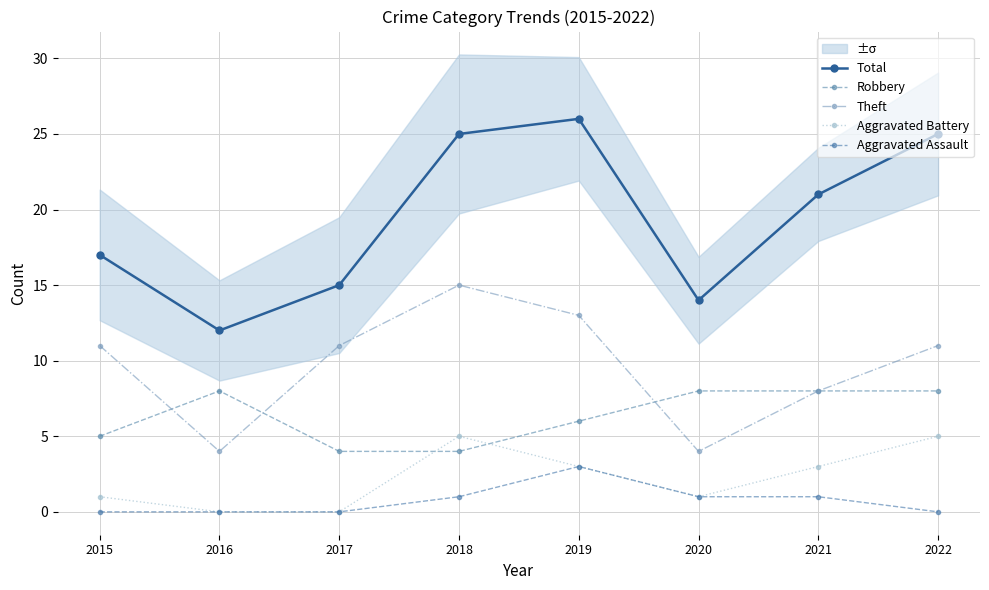

How many values in the Aggravated Assault series are below 1?

4